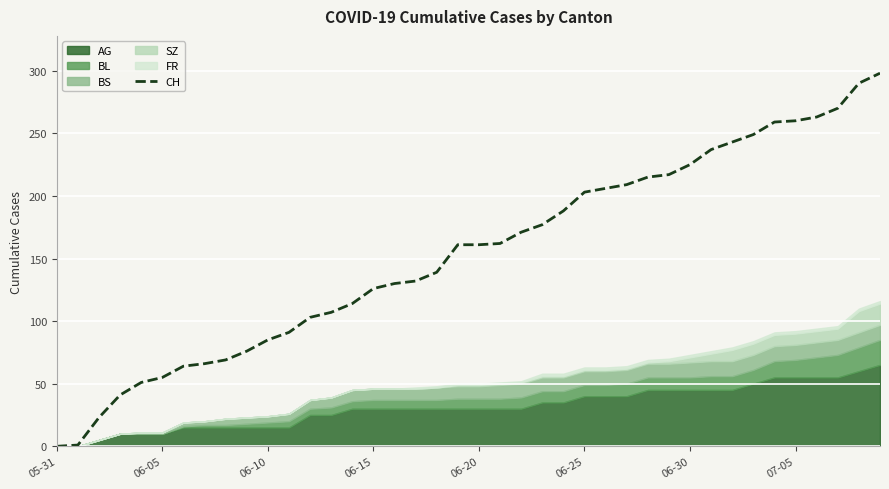

What is the difference between the values at 38 and 17?

158